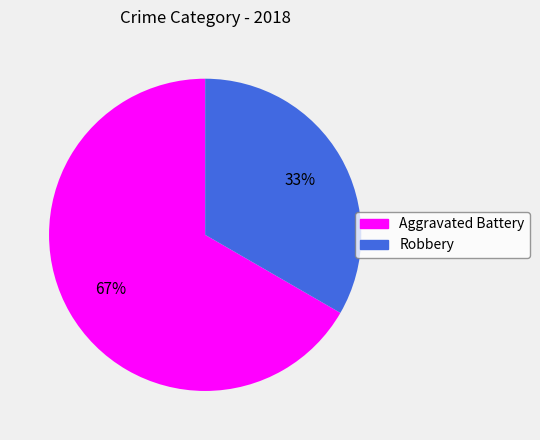

Rank the categories by value from highest to lowest.

Aggravated Battery, Robbery